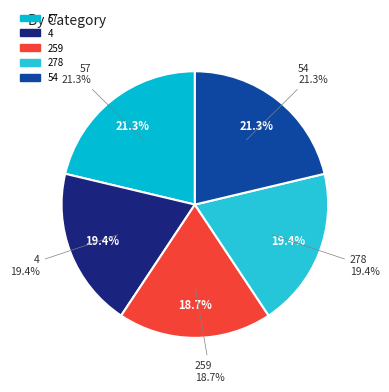

Which has a higher value, 57 or 54?

57